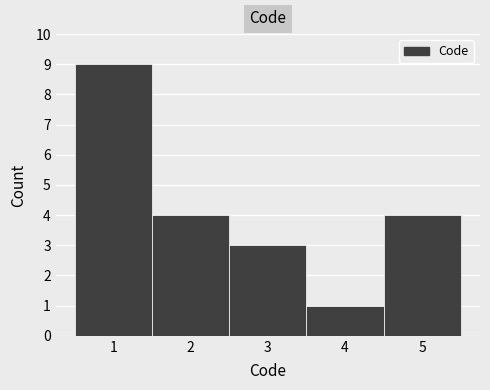

Which range on the x-axis has the tallest bar?

0.5 to 1.5